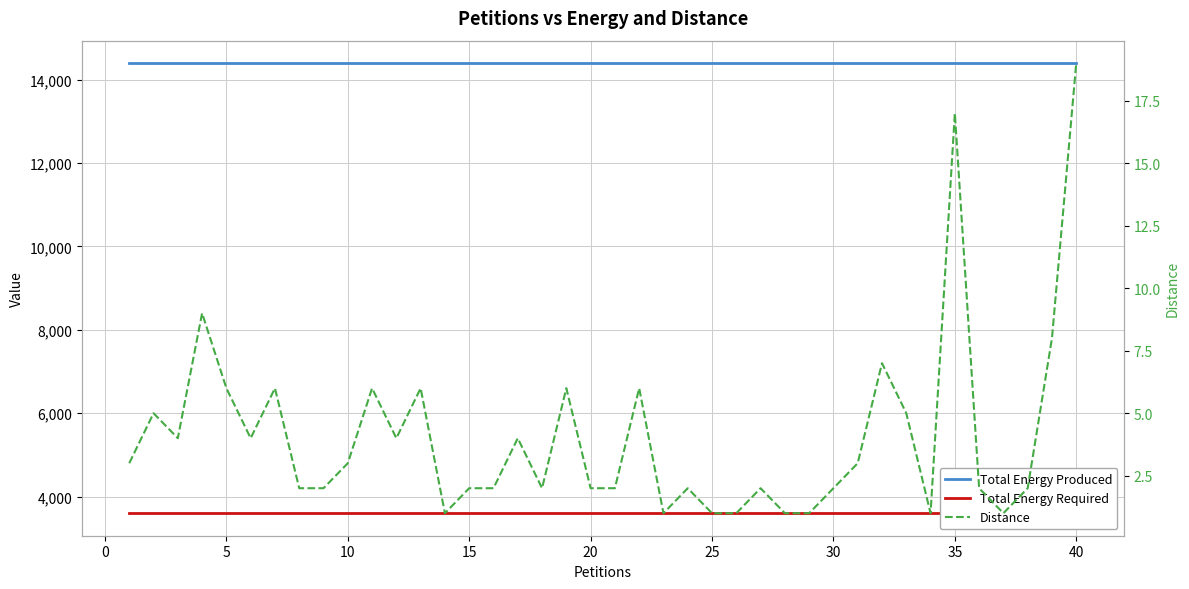

Does the chart display data point markers on the line(s)?

No